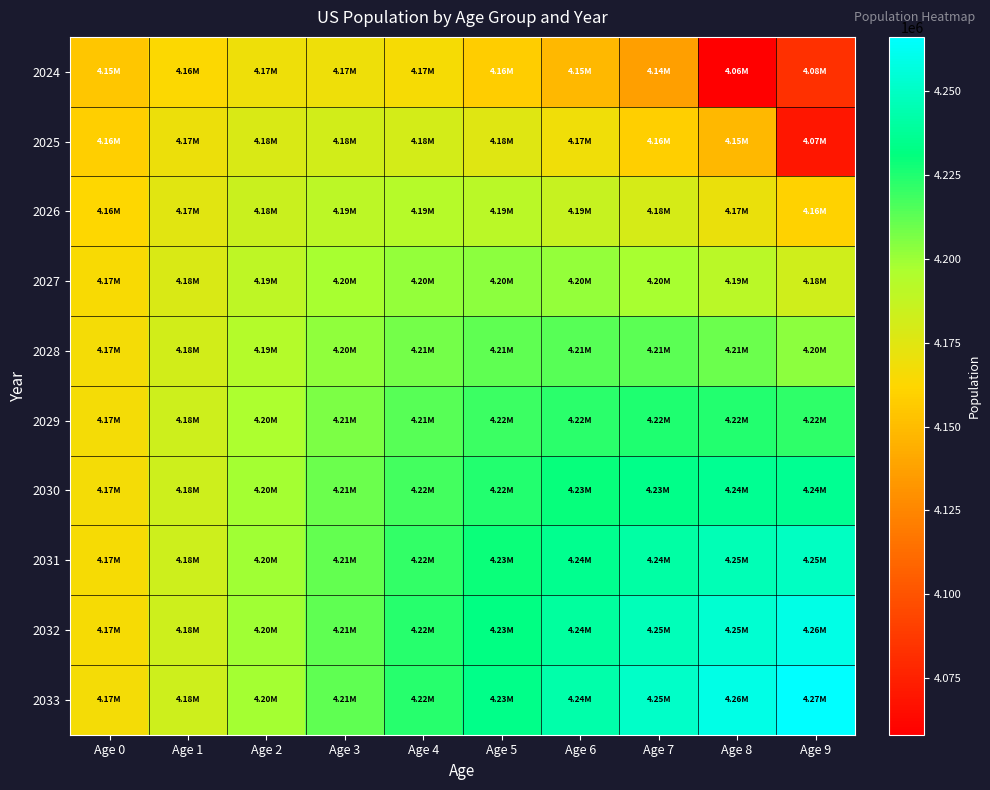

What is the total value across all series at Age 2?

41904617